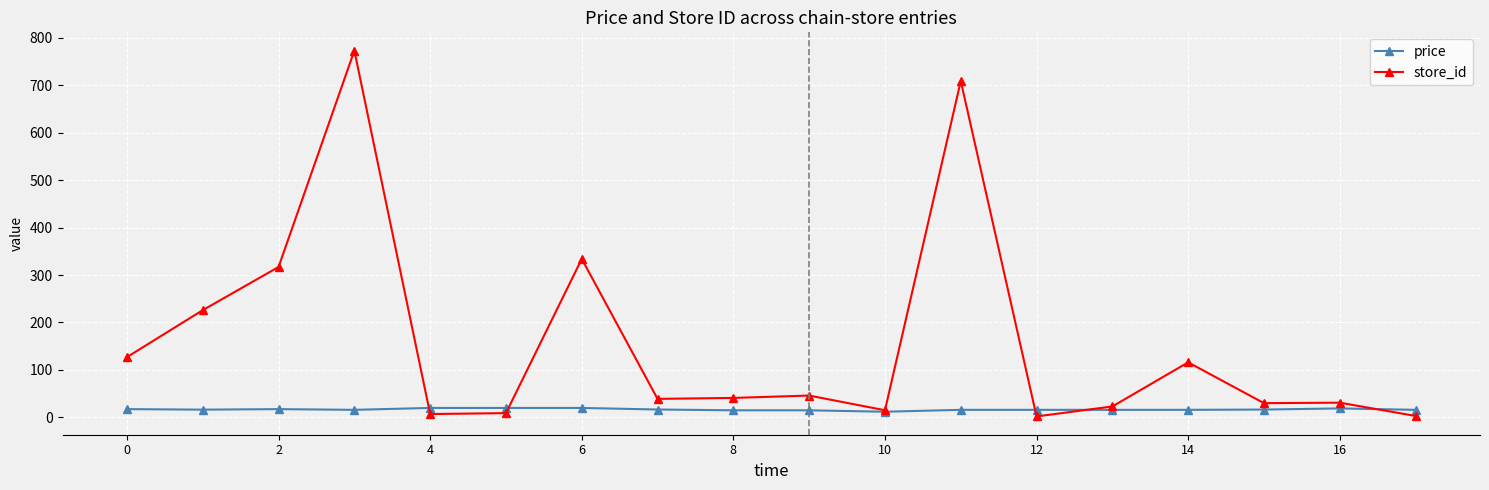

What are all the series names shown in the legend?

price, store_id